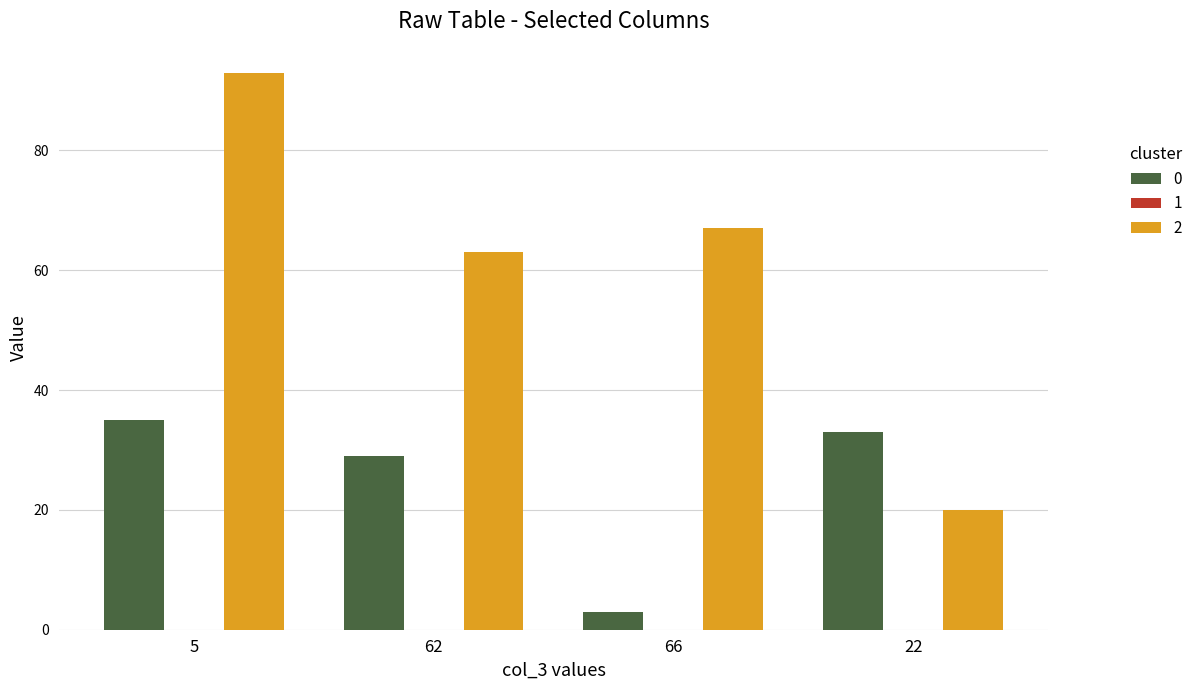

What is the maximum value shown in the chart?

93